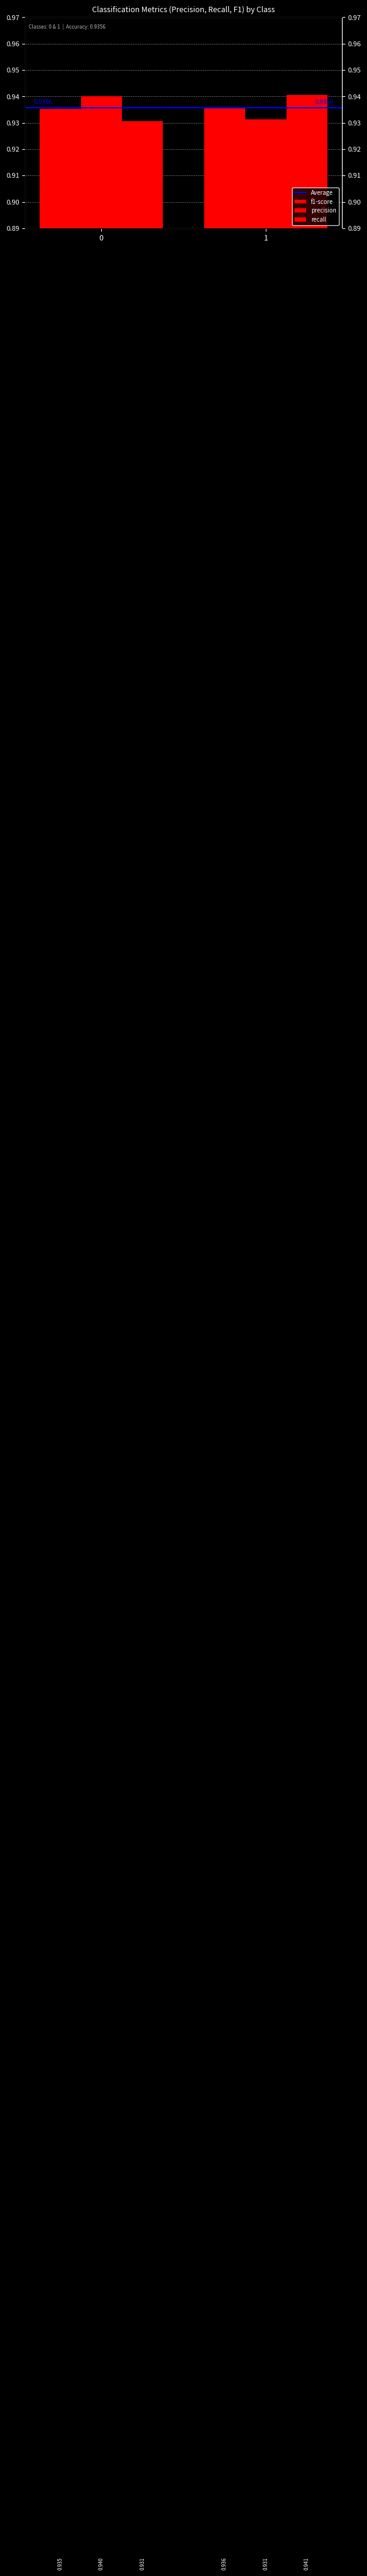

What is the value of the recall bar at the 2nd from the left?

0.9